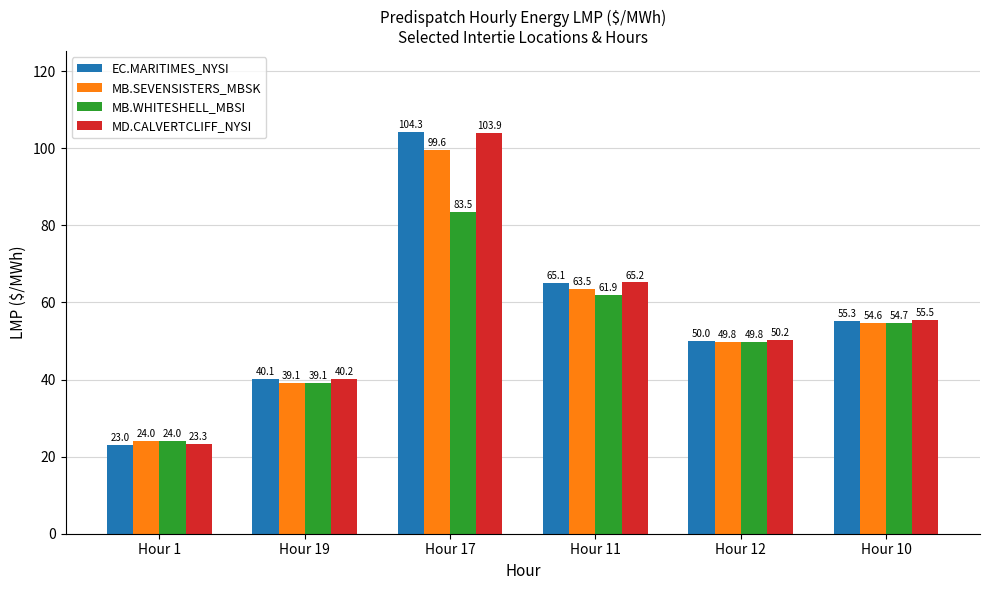

Which series has the largest range (max minus min)?

EC.MARITIMES_NYSI